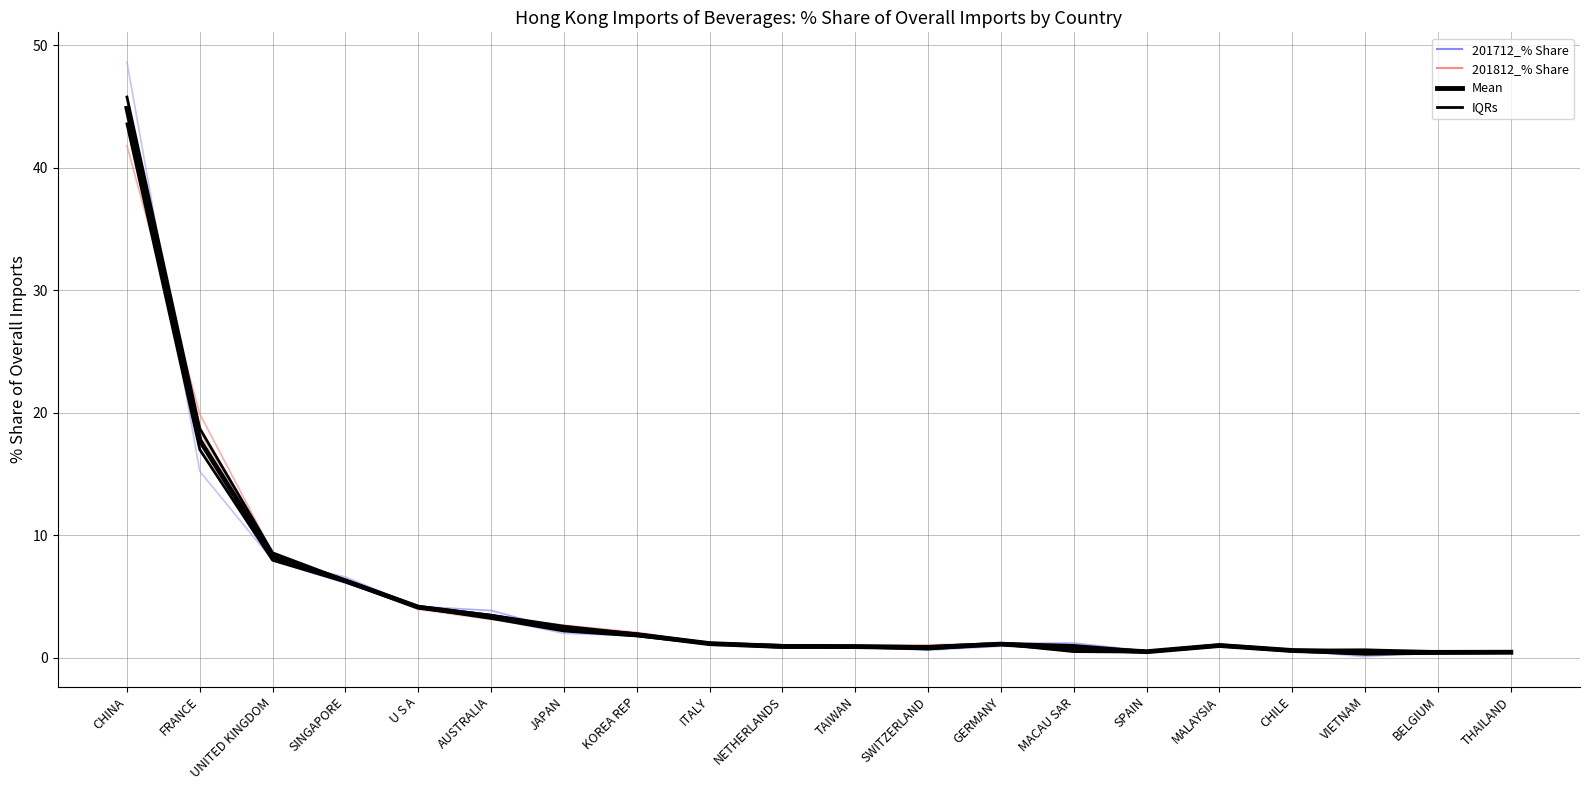

What is the difference between the maximum and minimum values in the 201812_% Share series?

41.4